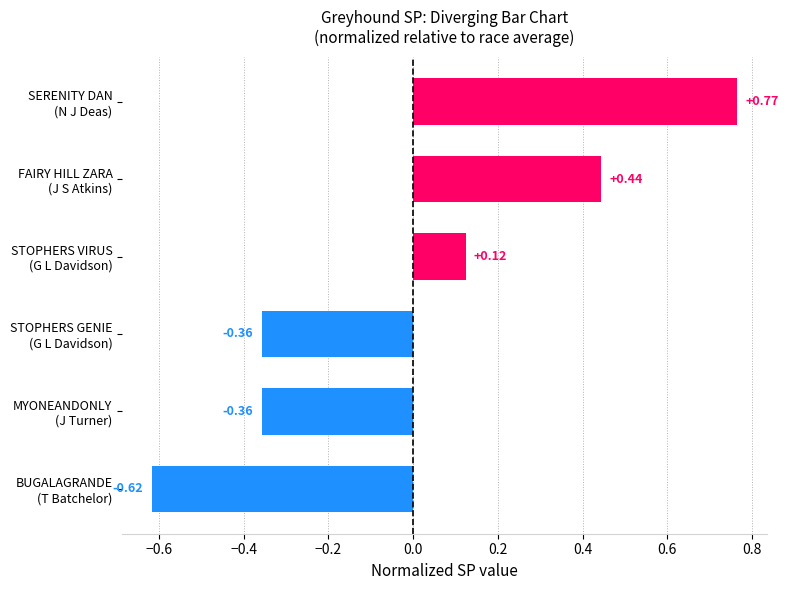

What is the difference between the second highest and minimum values?

1.1